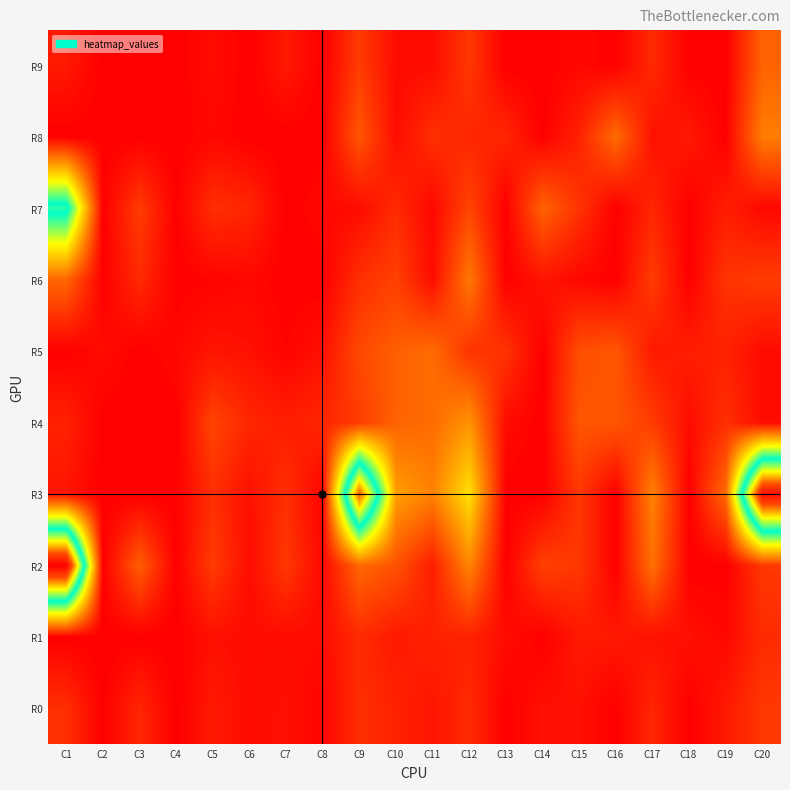

Which category has the lowest value across all series?

C2